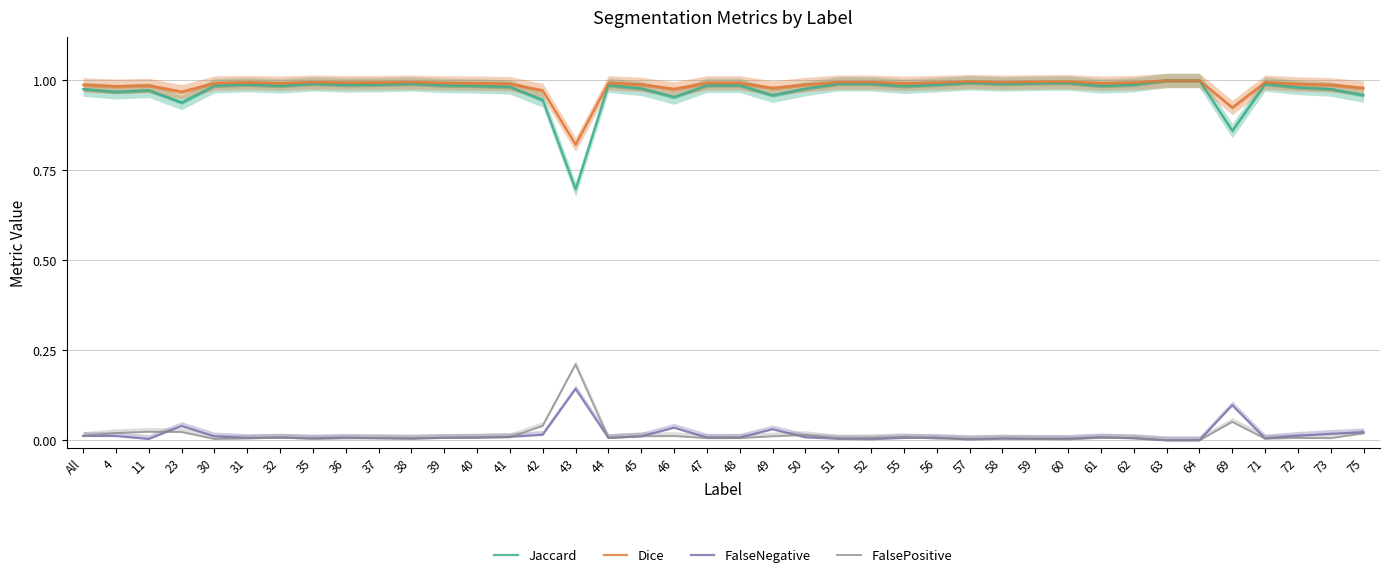

What is the label of the 28th point from the right?

40